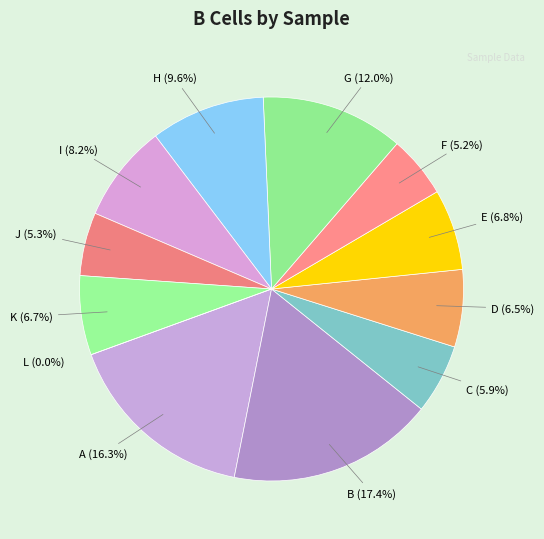

Does B represent more than half of the total?

No